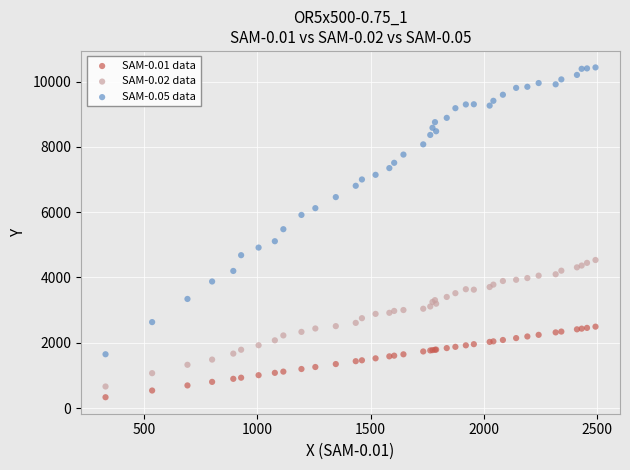

What is the X range (max minus min) for the scatter plot?

2161.6